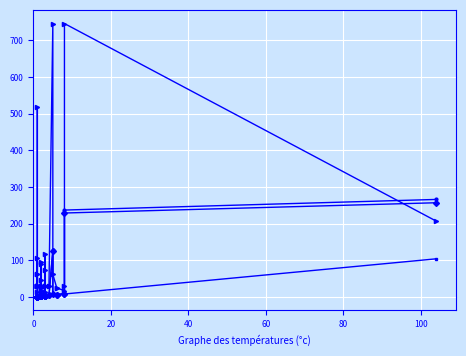

Reading left to right, list all the values displayed in this chart.

SBFL:RANK: 1.0	1.0	1.0	1.0	1.0	1.0	1.0	1.0	1.0	1.0	2.0	2.0	2.0	2.0	2.0	2.0	2.0	2.0	2.0	2.0	2.0	2.0	2.0	3.0	3.0	3.0	3.0	3.0	3.0	3.0	4.0	4.0	124.0	7.0	6.0	6.0	9.0	8.0	229.0	257.0
Arrieta et al.:RANK: 62.0	517.0	30.0	30.0	105.0	30.0	30.0	62.0	14.0	30.0	30.0	31.0	31.0	95.0	30.0	31.0	30.0	17.0	45.0	90.0	31.0	17.0	25.0	30.0	118.0	31.0	73.0	13.0	30.0	30.0	30.0	30.0	746.0	62.0	25.0	25.0	17.0	30.0	746.0	207.0
SBFL:EXAM (x10): 1.0	1.0	1.0	1.0	1.0	1.0	1.0	1.0	1.0	1.0	2.1	2.1	2.1	2.1	2.1	2.1	2.1	2.1	2.1	2.1	2.1	2.1	2.1	3.1	3.1	3.1	3.1	3.1	3.1	3.1	4.1	4.1	128.4	7.2	6.2	6.2	9.3	8.3	237.1	266.0
VARCOP_ENABLE:RANK: 1.0	1.0	1.0	1.0	1.0	1.0	1.0	1.0	1.0	1.0	2.0	2.0	2.0	2.0	2.0	2.0	2.0	2.0	2.0	2.0	2.0	2.0	2.0	3.0	3.0	3.0	3.0	3.0	3.0	3.0	4.0	4.0	5.0	5.0	6.0	6.0	8.0	8.0	8.0	104.0